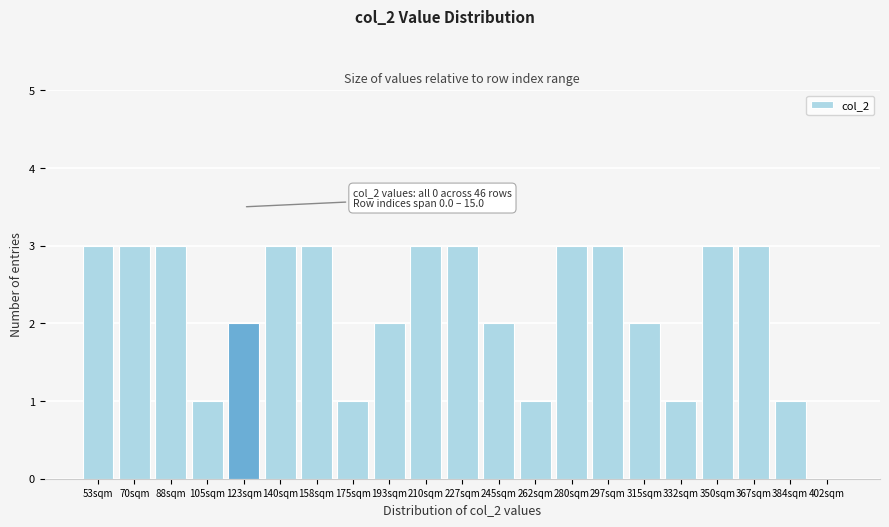

Reading left to right, what are all the values shown in this chart?

53sqm=3	70sqm=3	88sqm=3	105sqm=1	123sqm=2	140sqm=3	158sqm=3	175sqm=1	193sqm=2	210sqm=3	227sqm=3	245sqm=2	262sqm=1	280sqm=3	297sqm=3	315sqm=2	332sqm=1	350sqm=3	367sqm=3	384sqm=1	402sqm=0